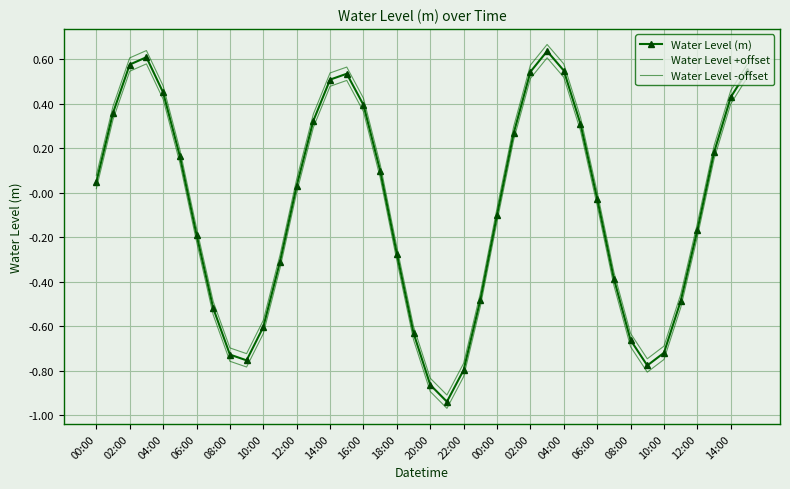

At how many categories does at least one series exceed 0?

21